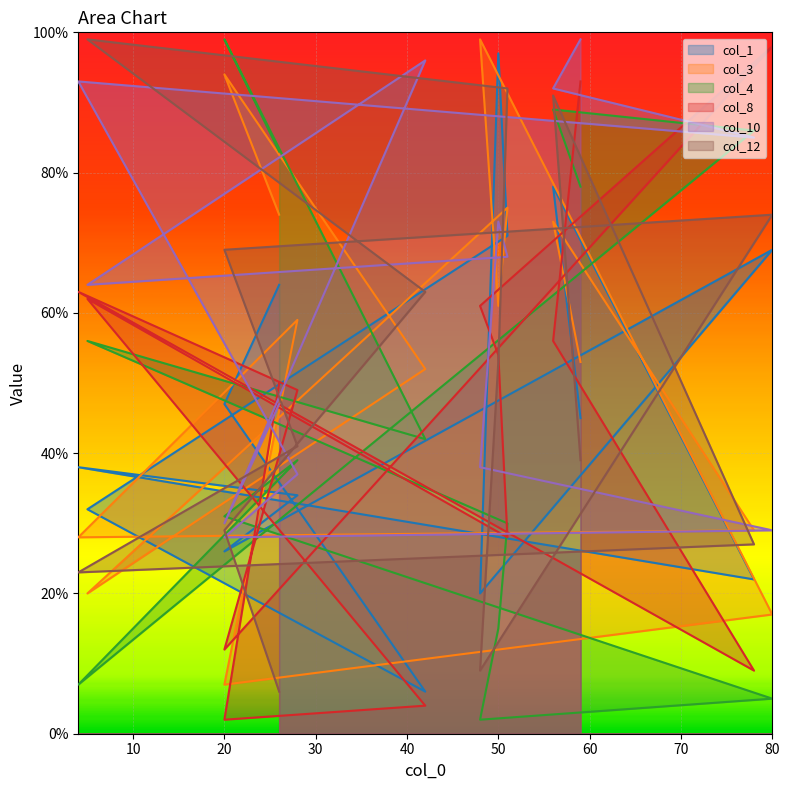

True or false: col_1 has a value of 61 at 50.

False